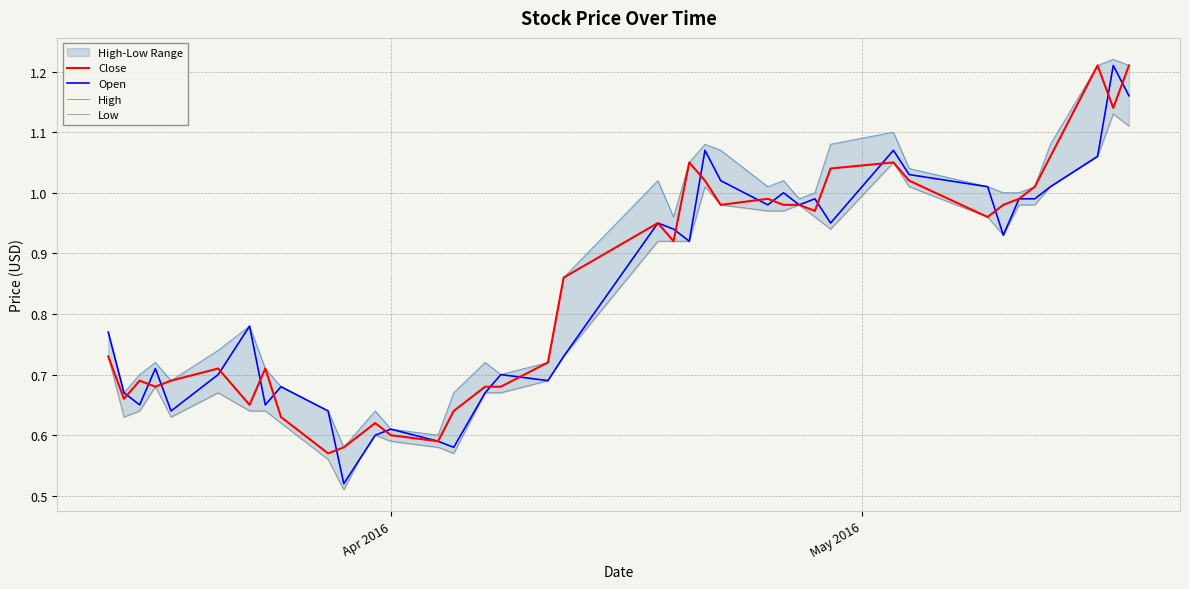

List the series in order of their peak value, highest first.

High, Close, Open, Low